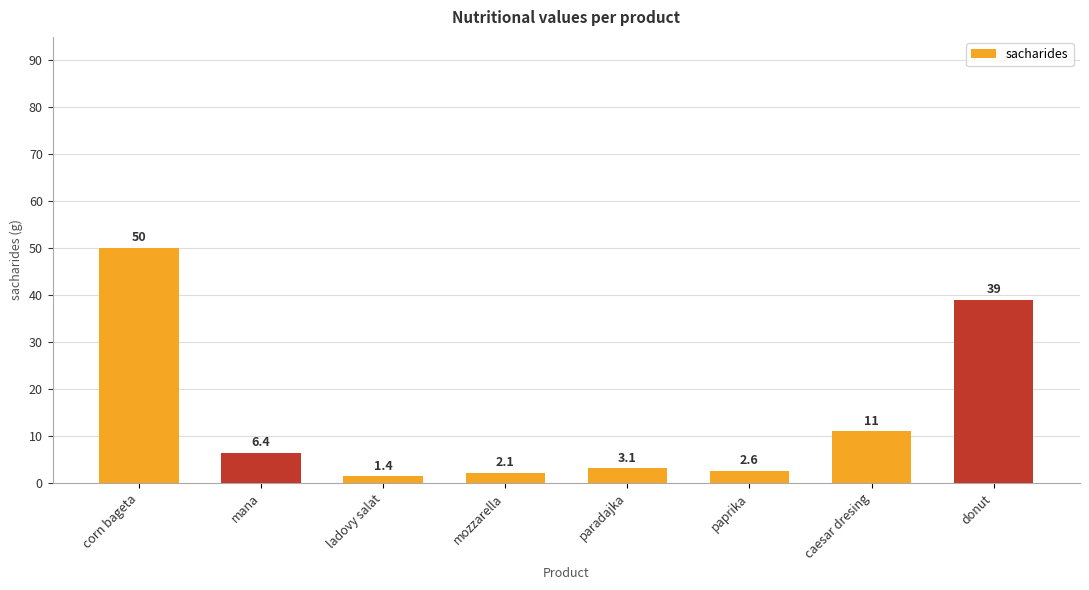

What is the difference between the maximum and second lowest values?

47.9